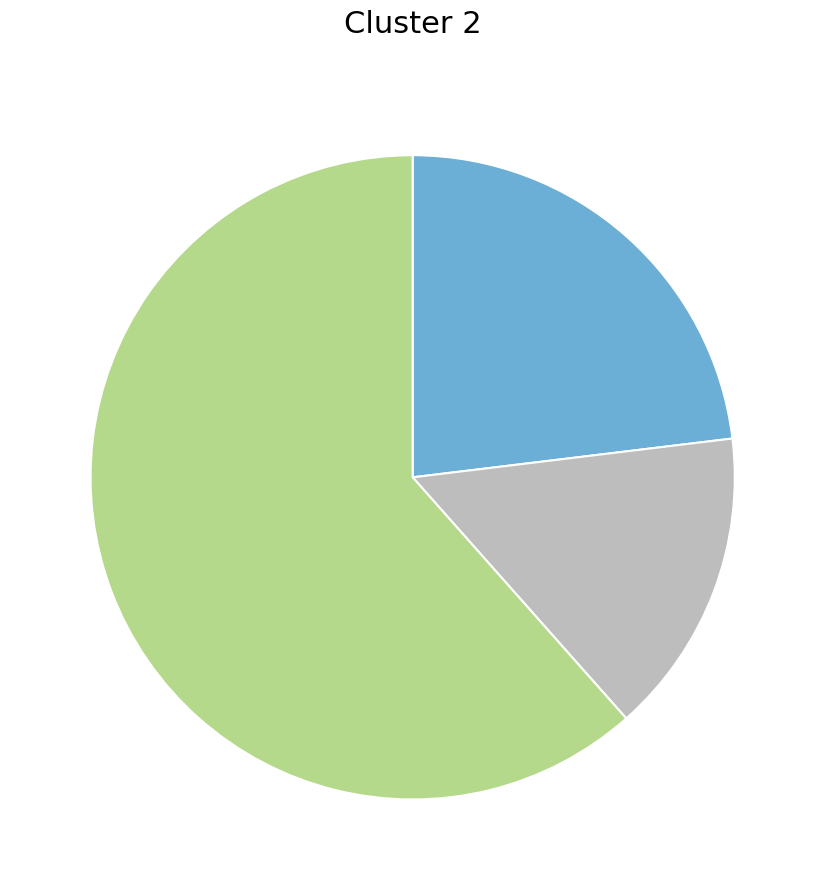

Is there a majority slice in this chart?

Yes